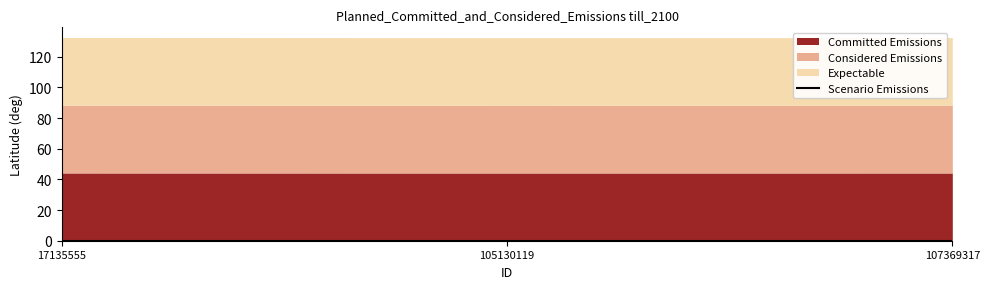

Rank the series by their maximum value, from highest to lowest.

Committed Emissions, Considered Emissions, Expectable